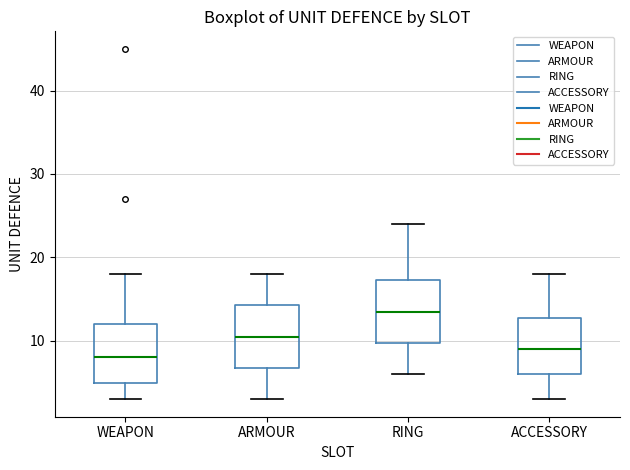

Reading left to right, read every box against the y-axis: the position of its median line, the range the box covers, and the ends of its whiskers. The values are not printed on the chart, so give them approximately, as read against the axis.

WEAPON: median 8, box 5 to 12, whiskers 3 to 18
ARMOUR: median 11, box 7 to 14, whiskers 3 to 18
RING: median 14, box 10 to 17, whiskers 6 to 24
ACCESSORY: median 9, box 6 to 13, whiskers 3 to 18